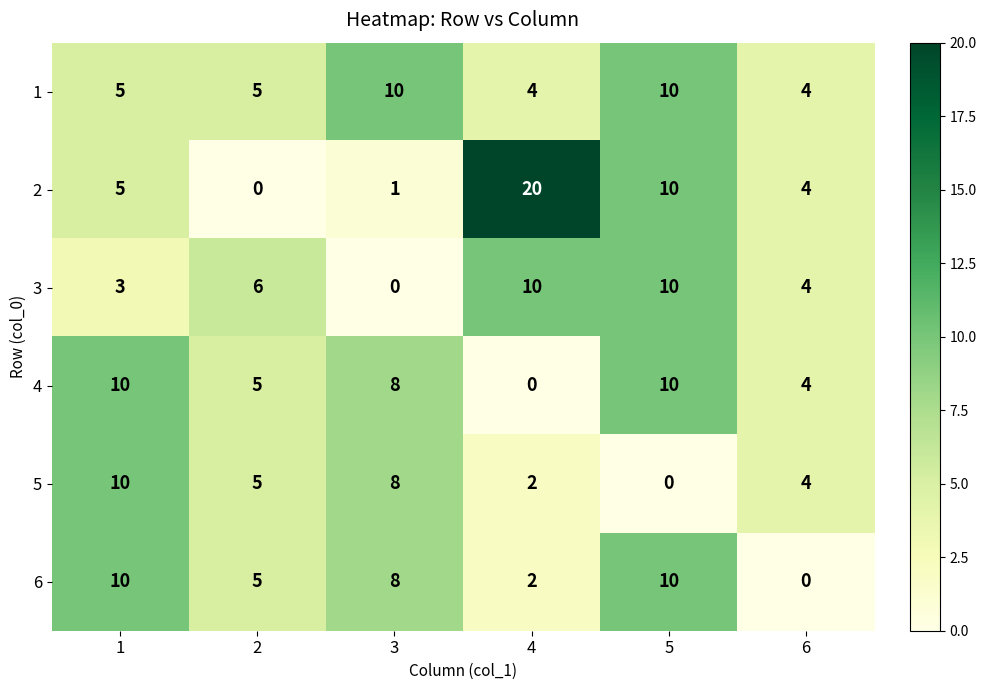

What is the maximum value shown in the chart?

20